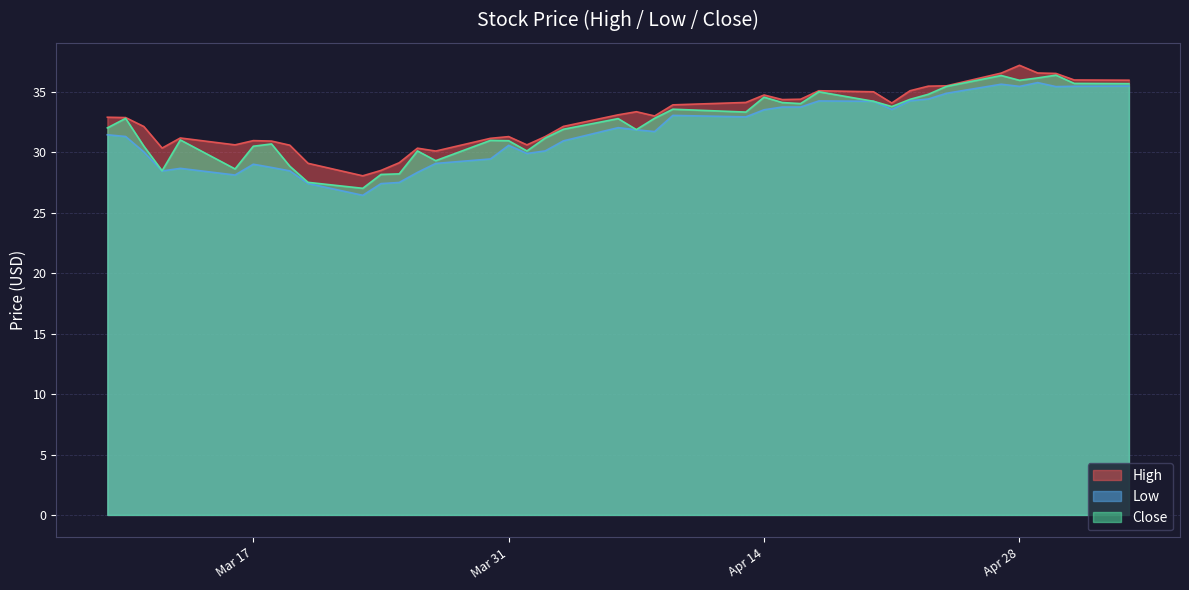

The High series shows 34.8 at Apr 14. True or false?

True